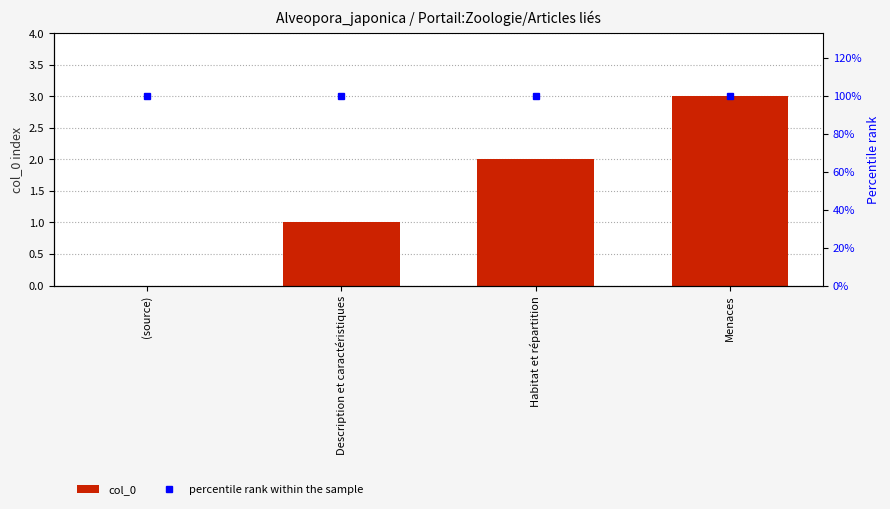

What is the lowest value of the percentile rank within the sample series?

100